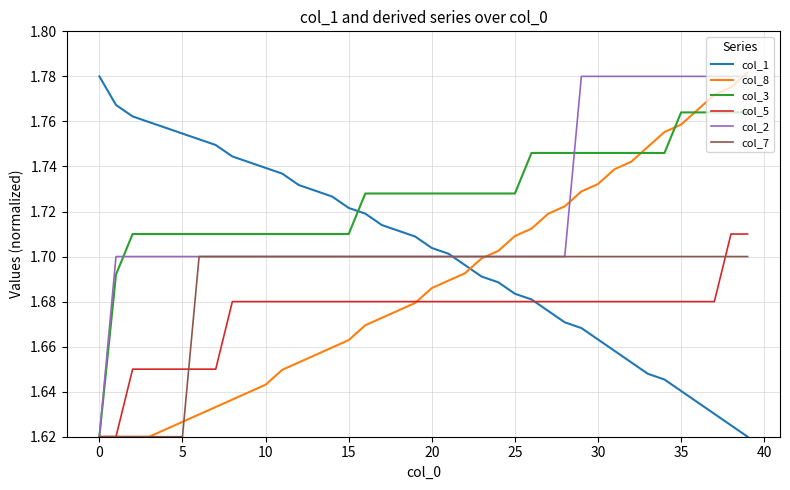

Which series ends up on top after the final intersection of col_2 and col_8?

col_8